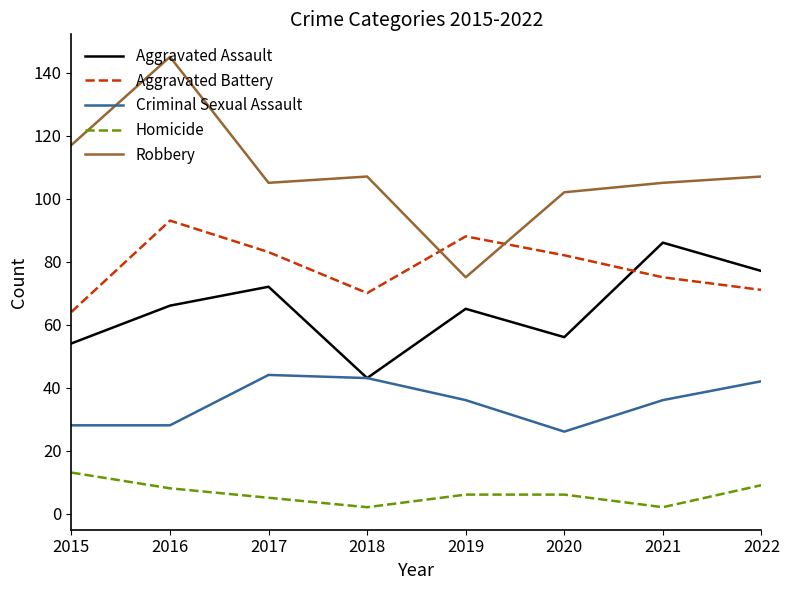

Is it true that Robbery equals 107 at 2018?

True